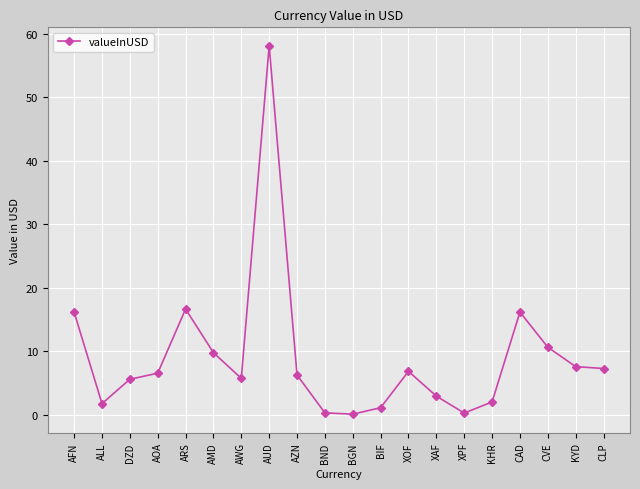

The value at CVE is 18.6. True or false?

False